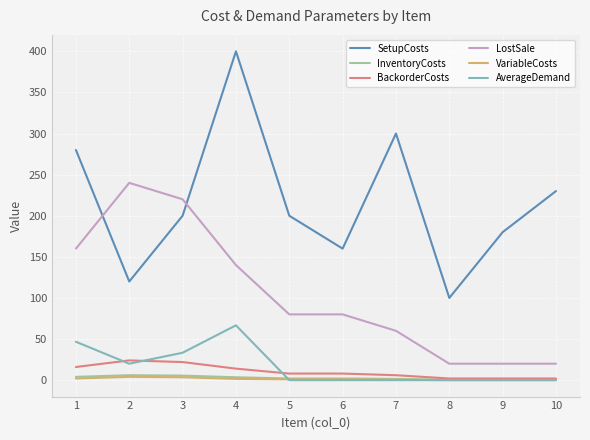

What is the maximum value shown in the chart?

400.0